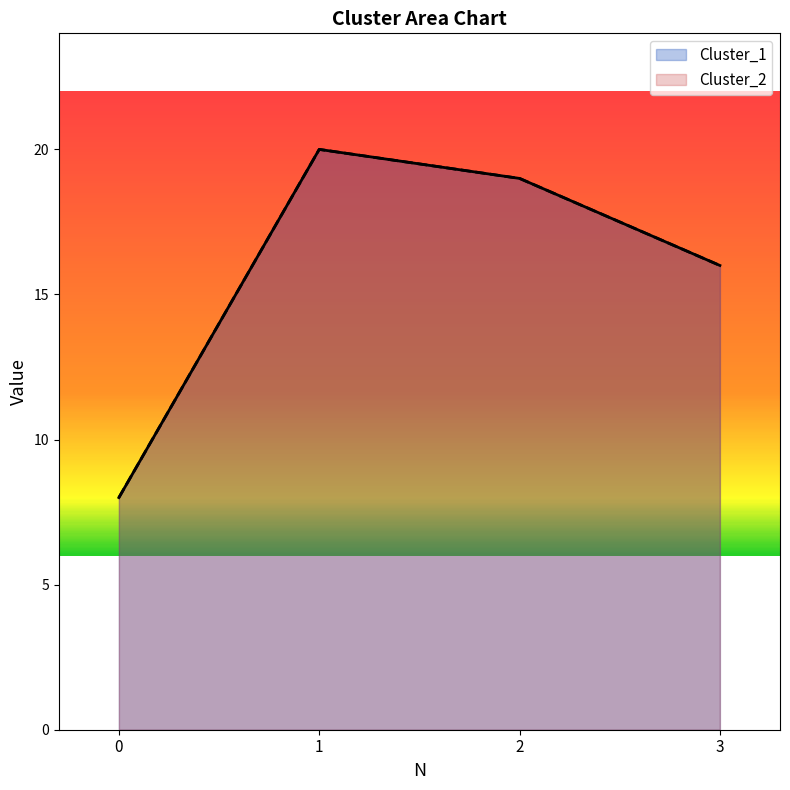

What is the total value across all series at 1?

40